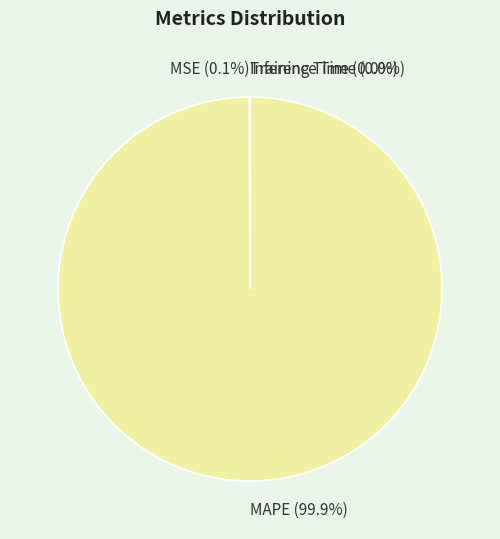

What percentage is NOT represented by MAPE?

0.1%